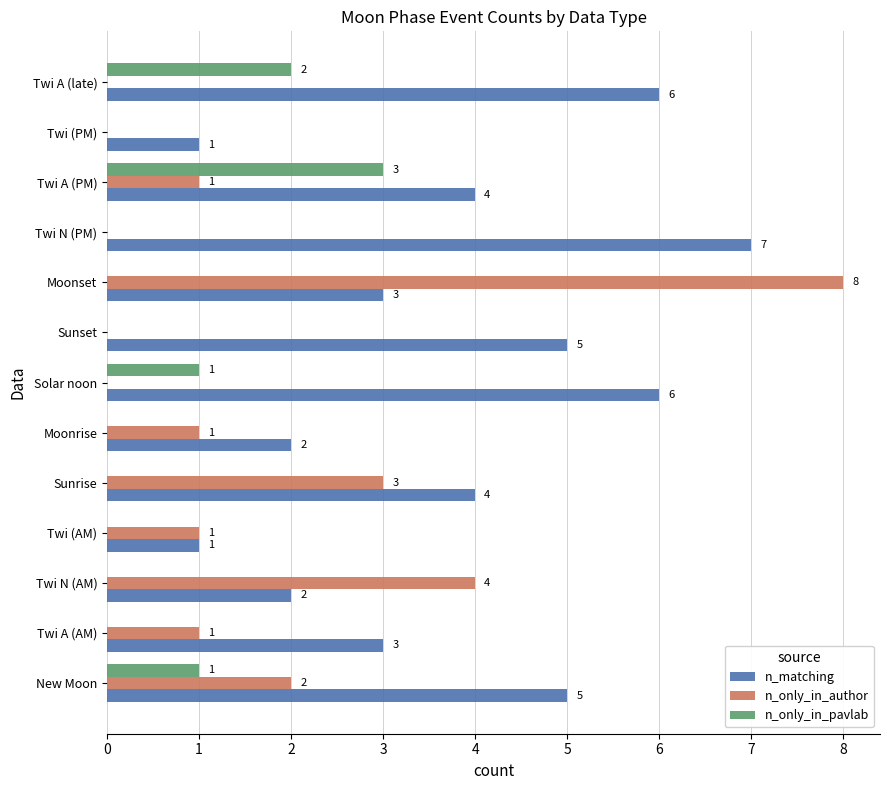

The value of n_only_in_pavlab at Moonrise is 0. True or false?

True